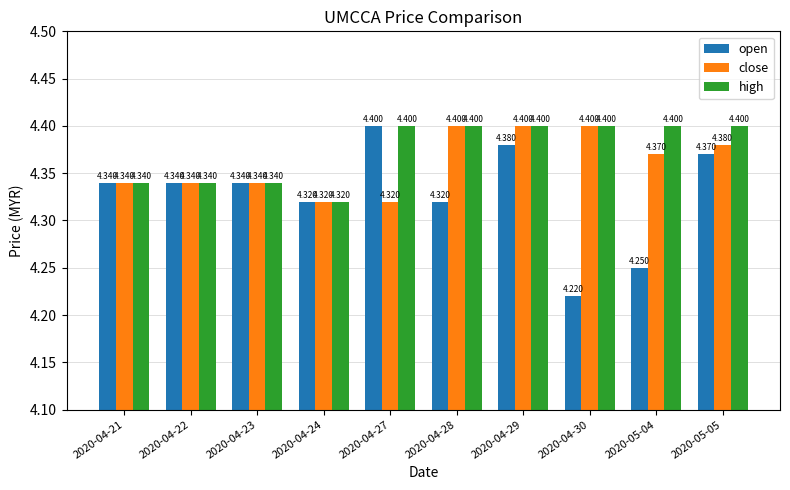

What position from the left is 2020-04-23?

3